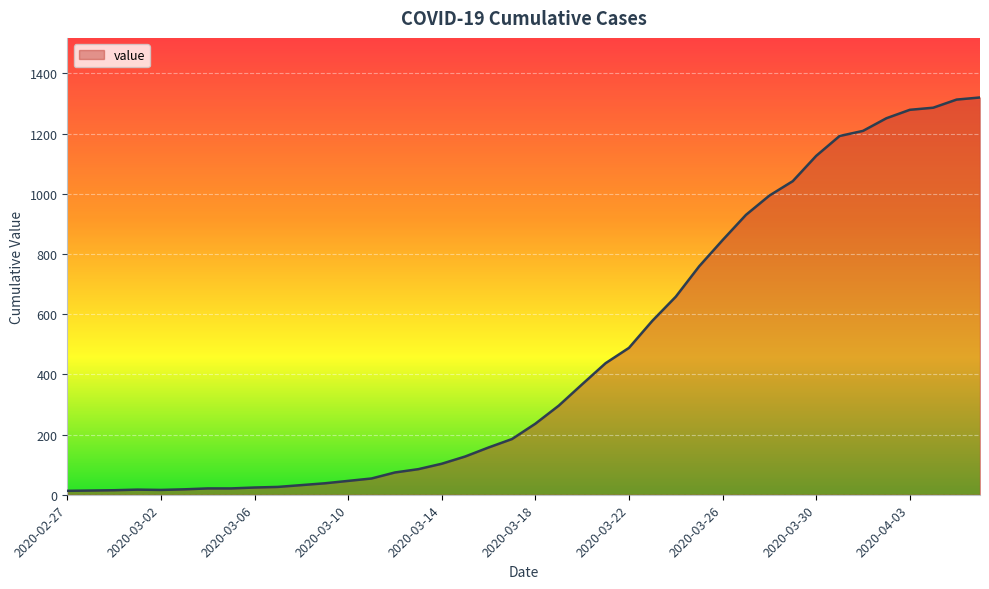

What is the greatest value displayed?

1320